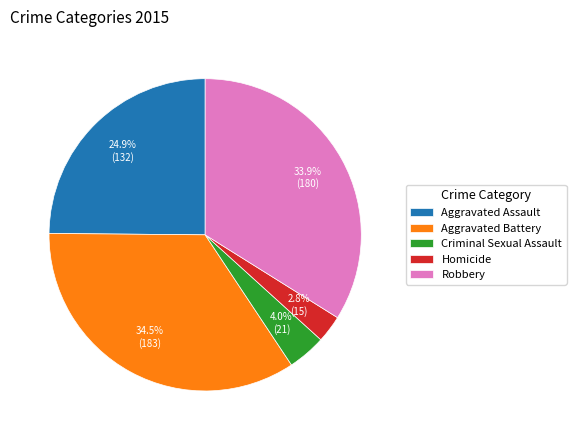

Does any single category account for the majority?

No